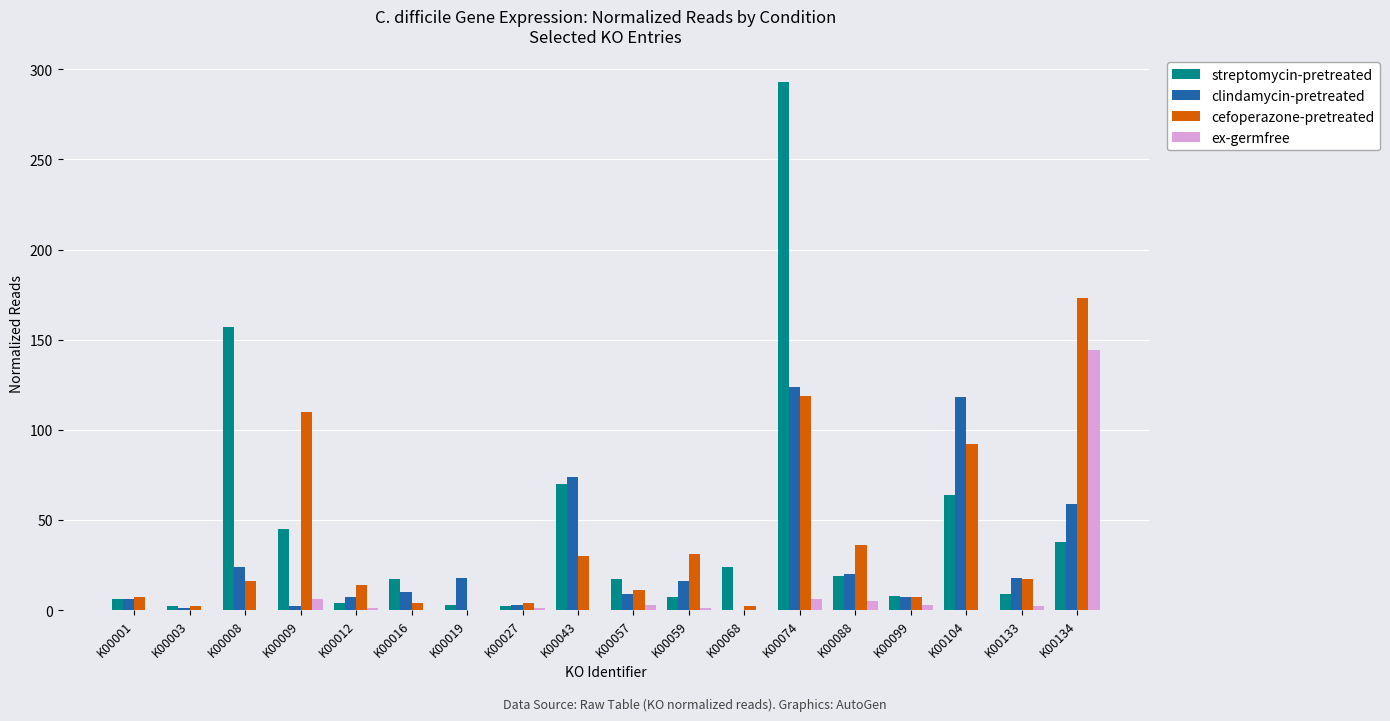

Read the streptomycin-pretreated value at K00043.

70